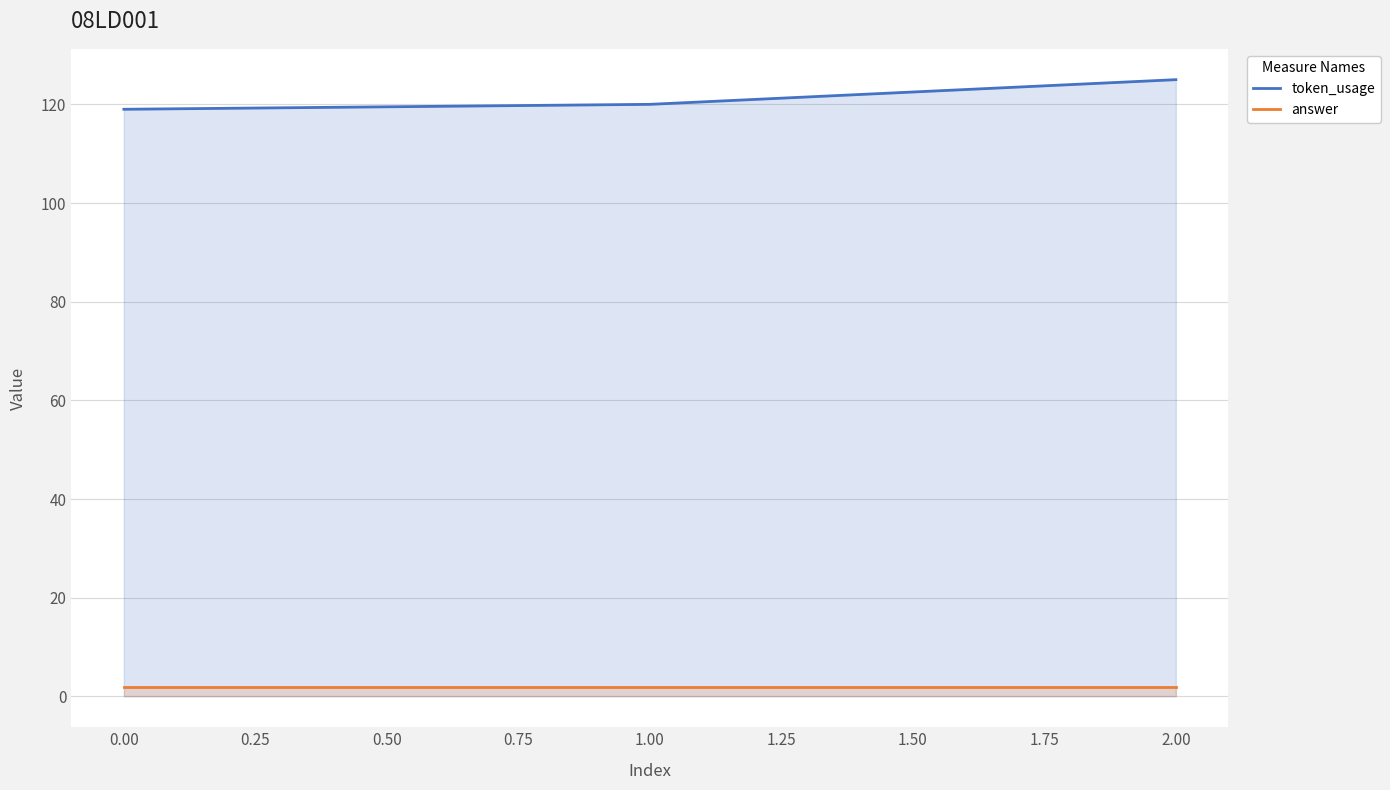

What is the maximum value shown in the chart?

125